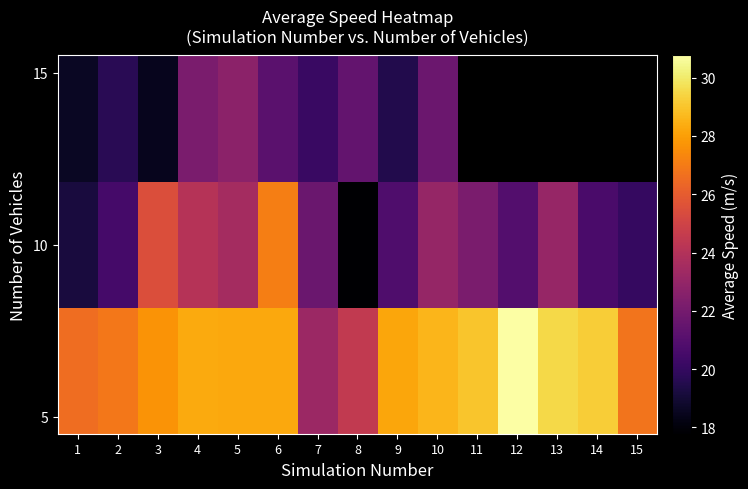

What is the sum of the 10 values at 14 and 9?

41.4